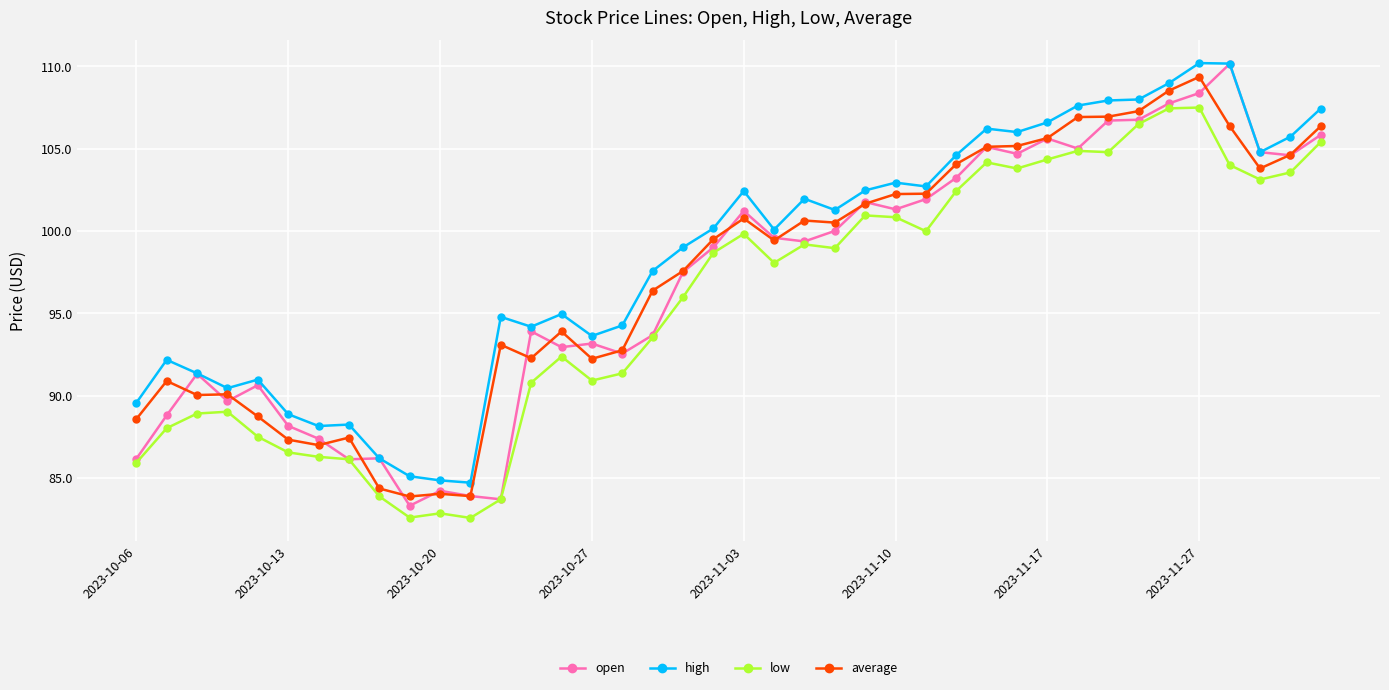

True or false: high has more than 2 interior local peaks.

True